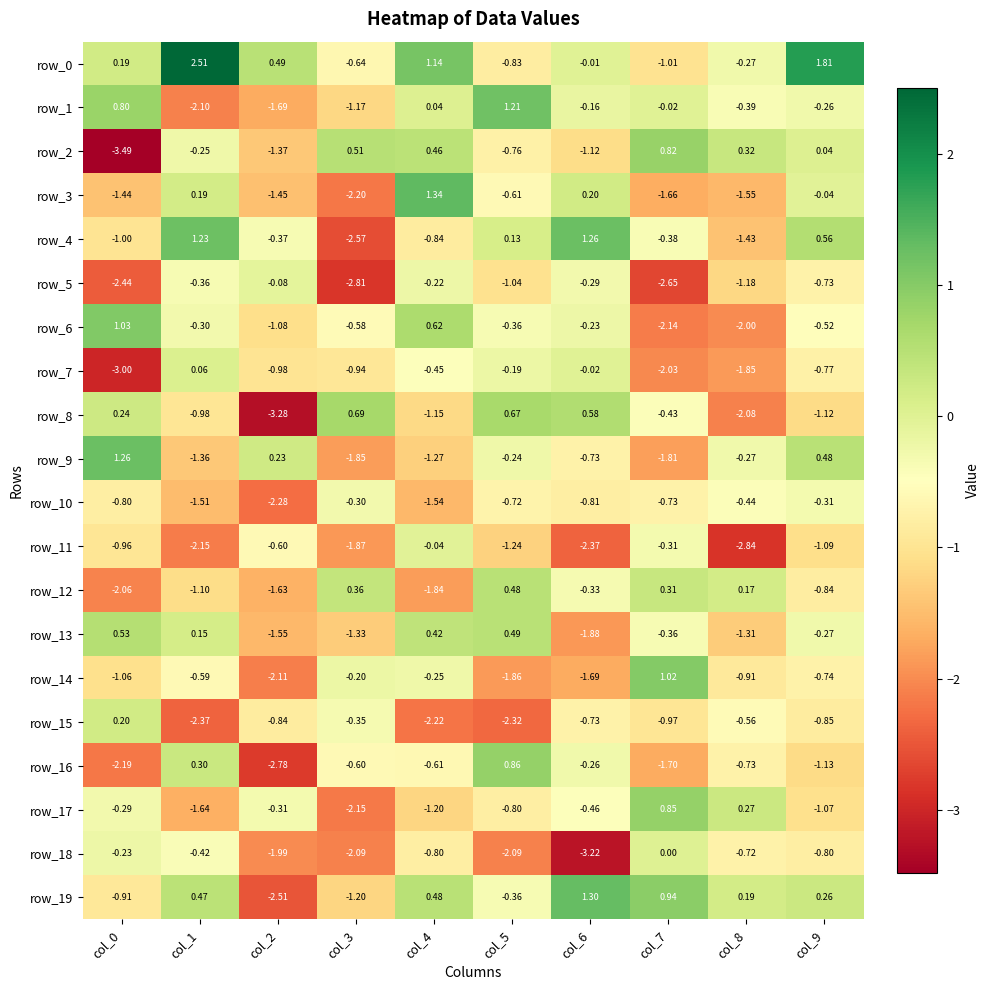

Between col_2 and col_9, which is larger?

col_9